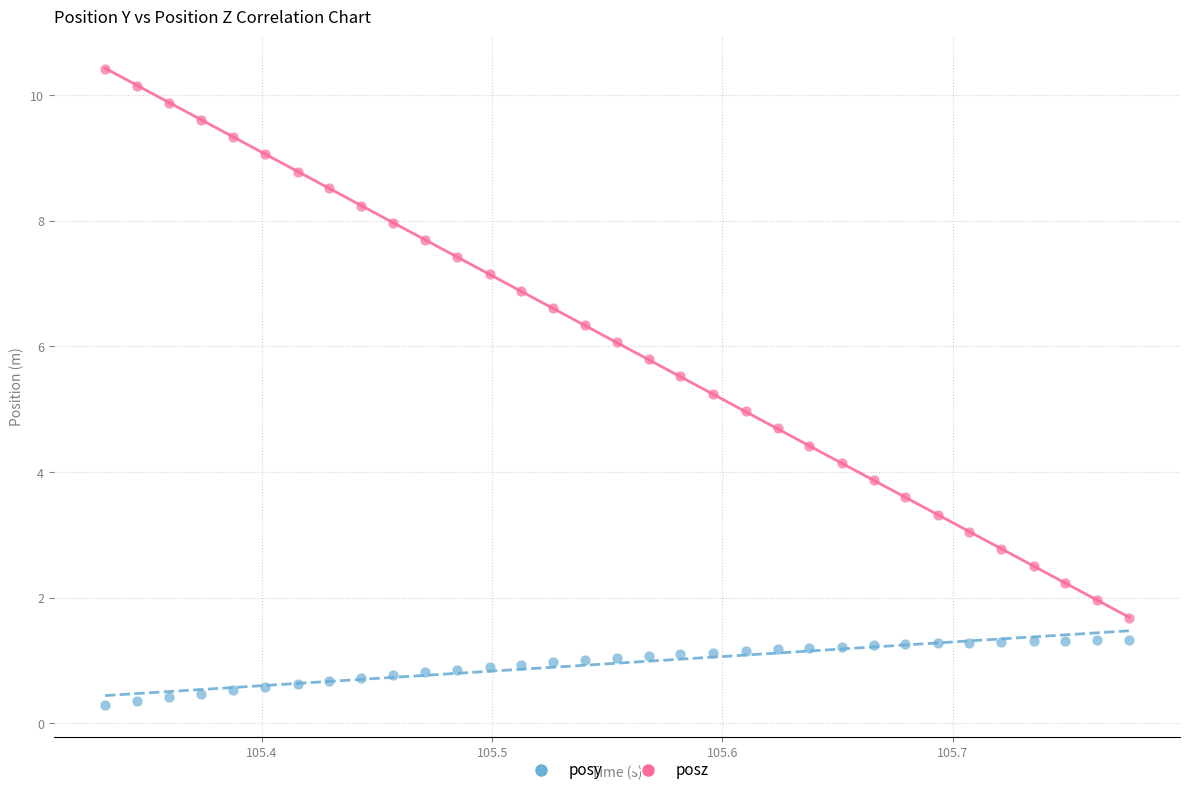

Which series has the widest spread of Y values?

posz